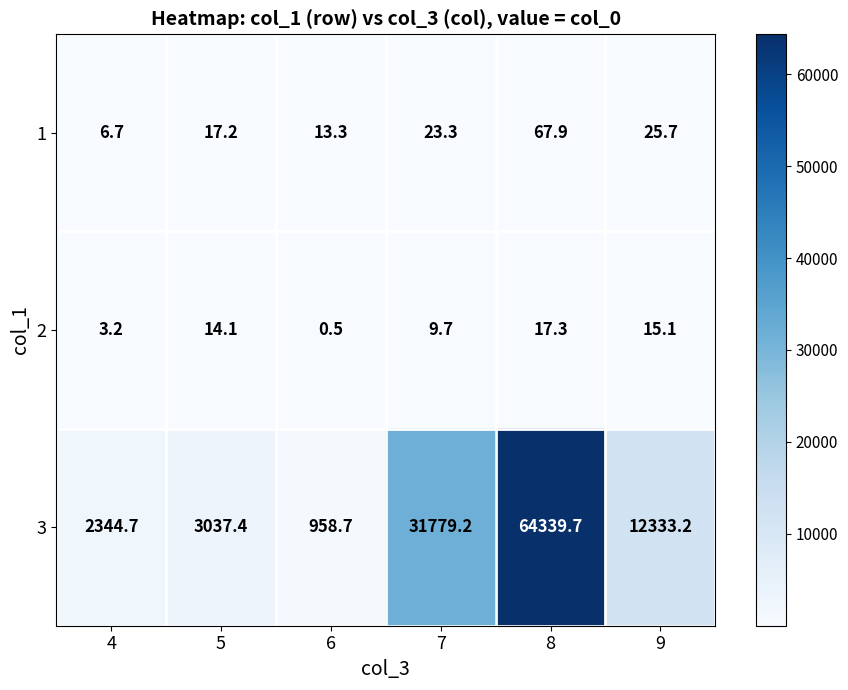

Reading left to right, list all the values displayed in this chart.

1: 4=6.7	5=17.2	6=13.3	7=23.3	8=67.9	9=25.7
2: 4=3.2	5=14.1	6=0.5	7=9.7	8=17.3	9=15.1
3: 4=2344.7	5=3037.4	6=958.7	7=31779.2	8=64339.7	9=12333.2